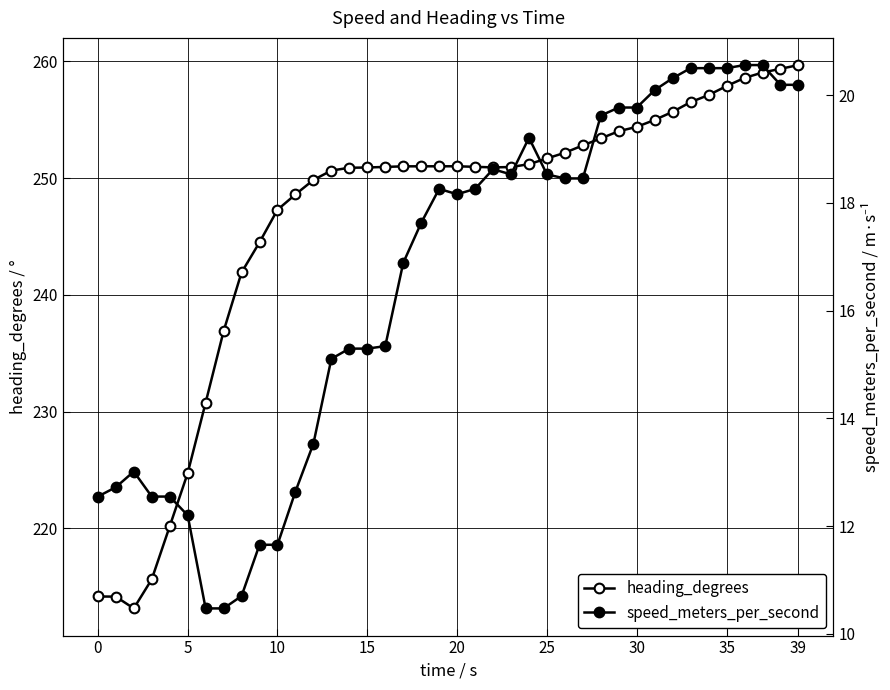

How many data points does each series have?

40